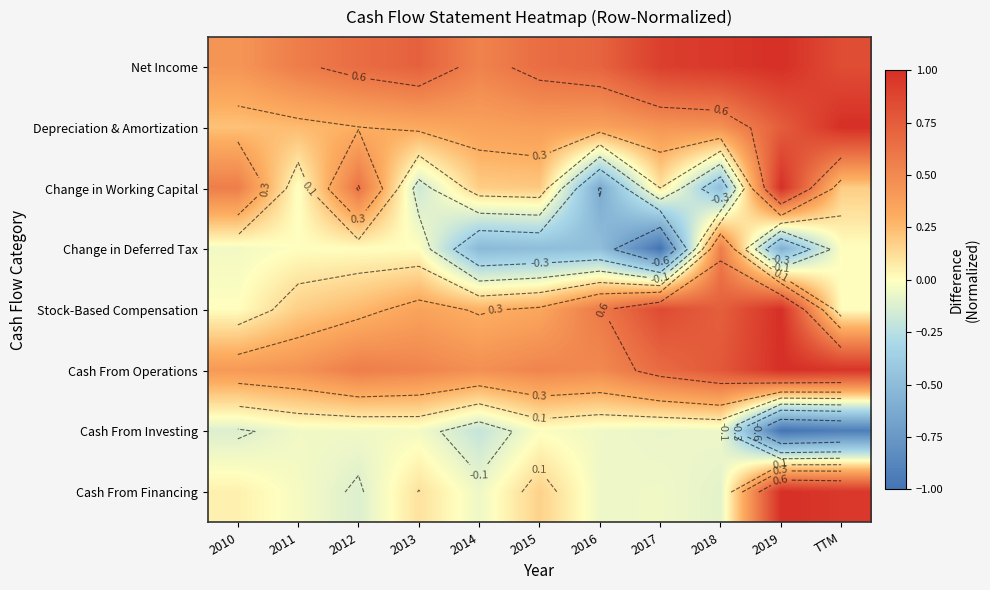

Rank the series at 2016 from highest to lowest value.

Net Income, Stock-Based Compensation, Cash From Operations, Depreciation & Amortization, Cash From Investing, Cash From Financing, Change in Deferred Tax, Change in Working Capital